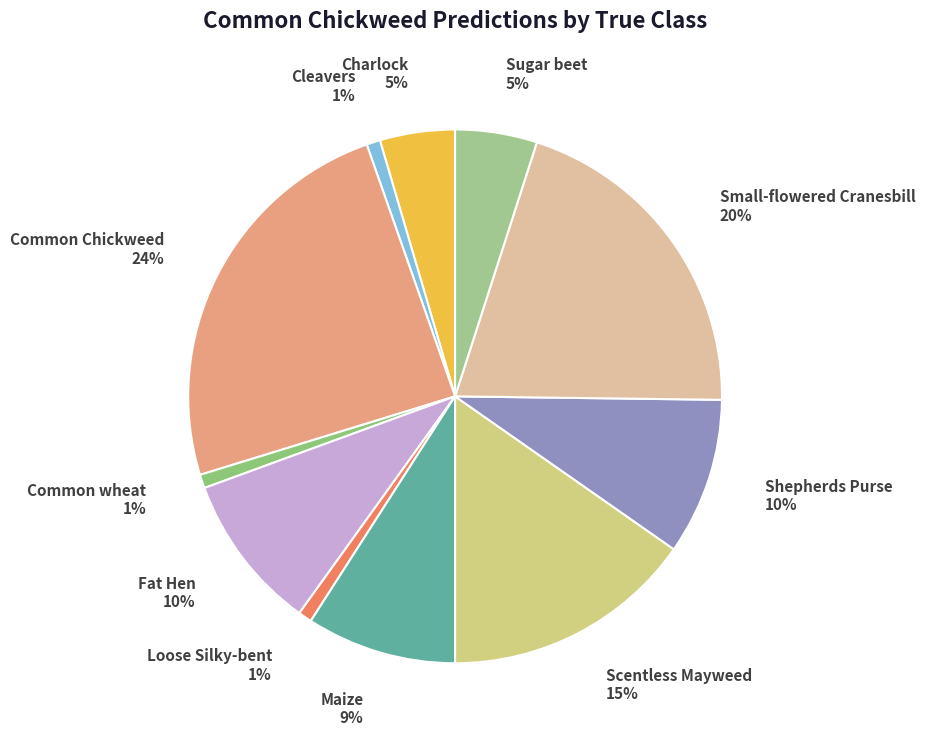

How many slices are in this pie chart?

11